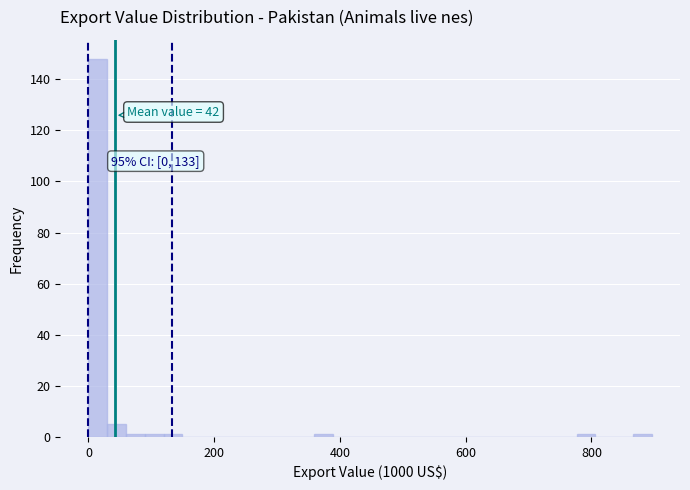

Read against the x-axis, roughly where is the centre of the tallest bar?

20